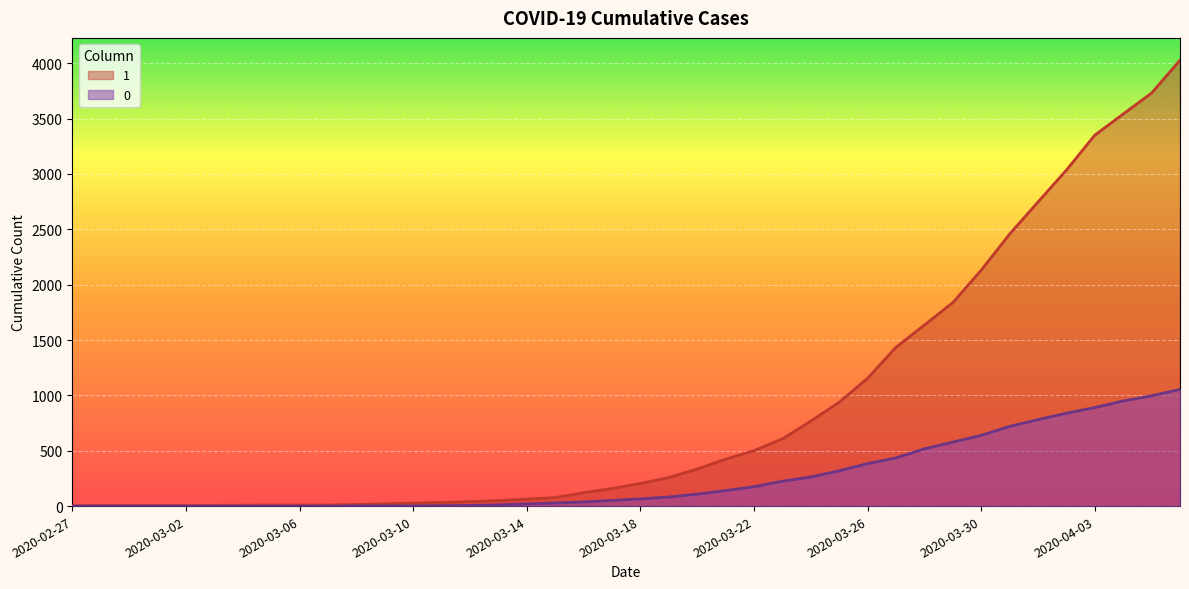

What is the difference between the 1 values at 2020-03-31 and 2020-03-05?

2448